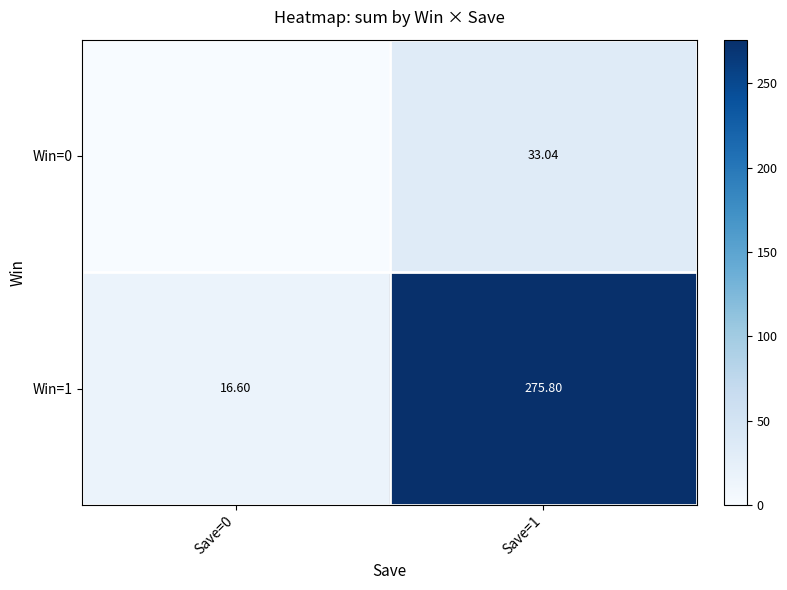

What is the sum of the Win=1 values at Save=1 and Save=0?

292.4